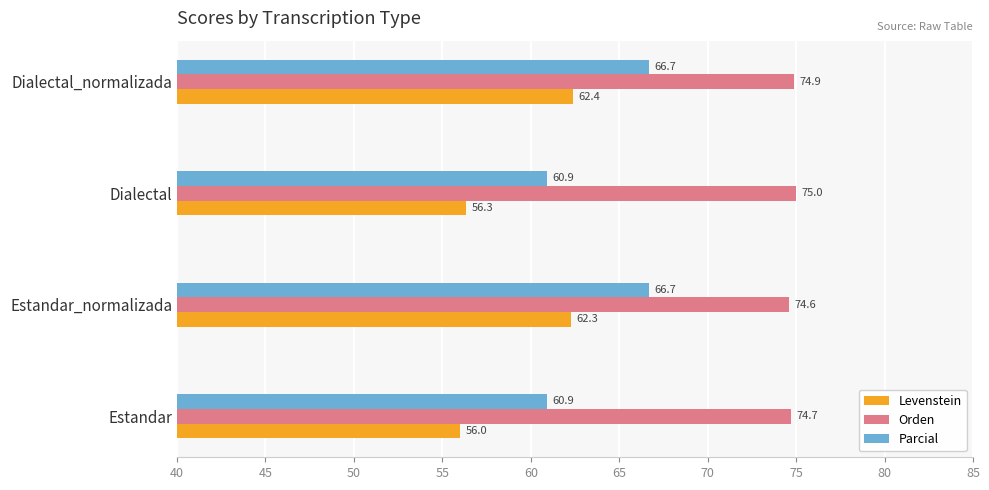

What is the difference between the maximum and second lowest values in the Parcial series?

5.7